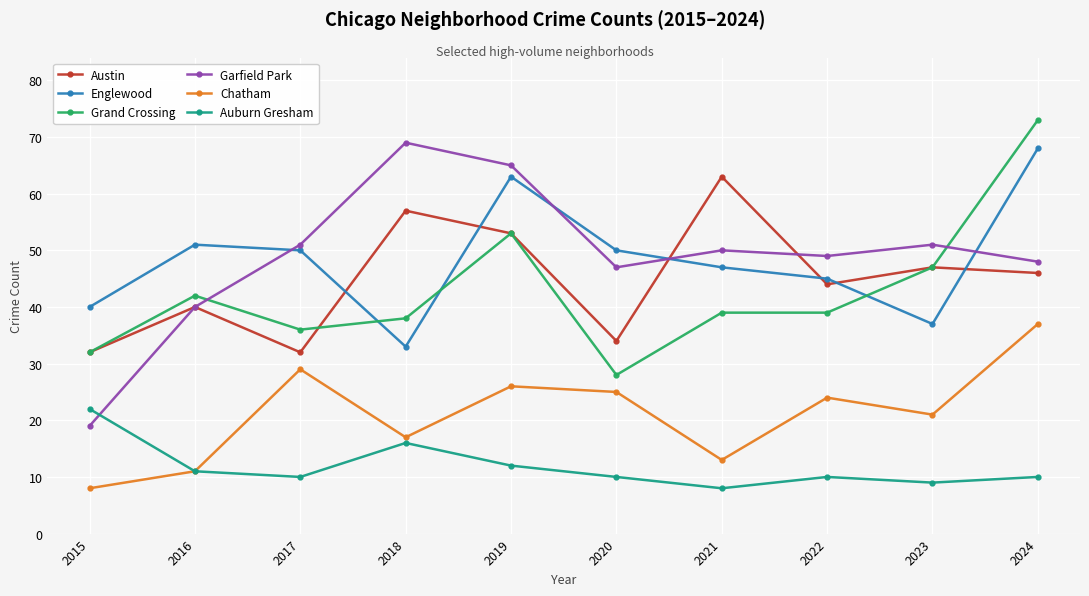

What is the maximum value shown in the chart?

73